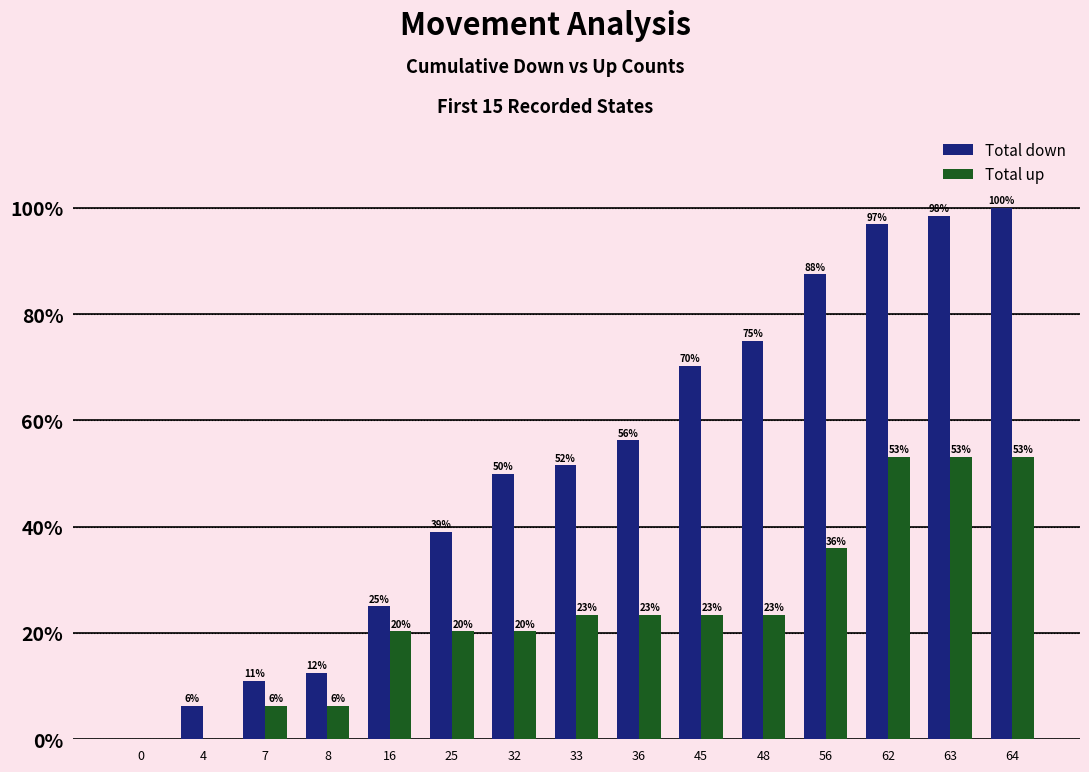

True or false: Total up has a value of 34.9 at 16.

False